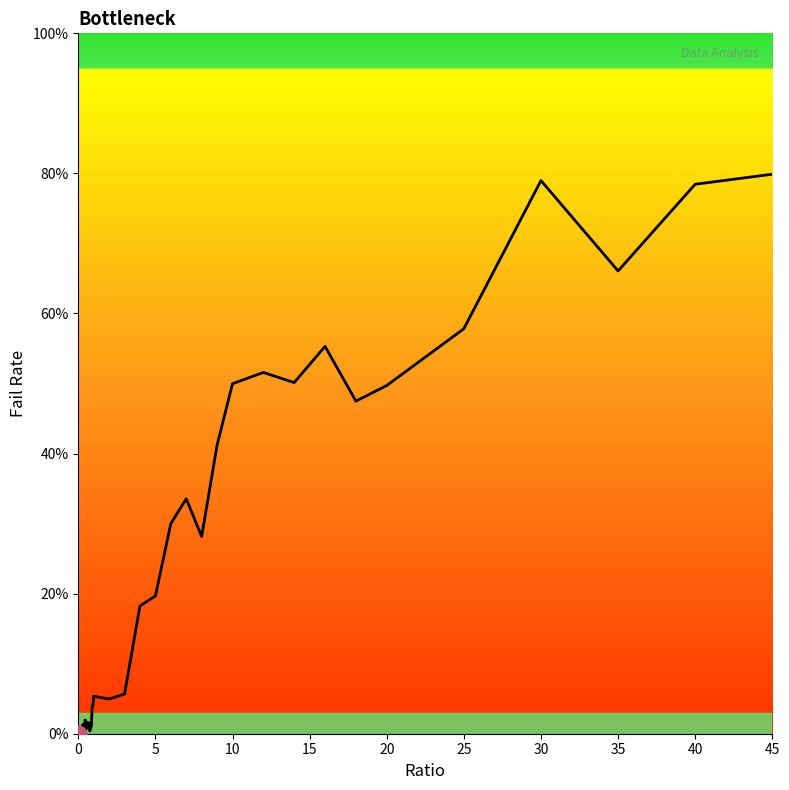

Does the chart have visible grid lines?

No